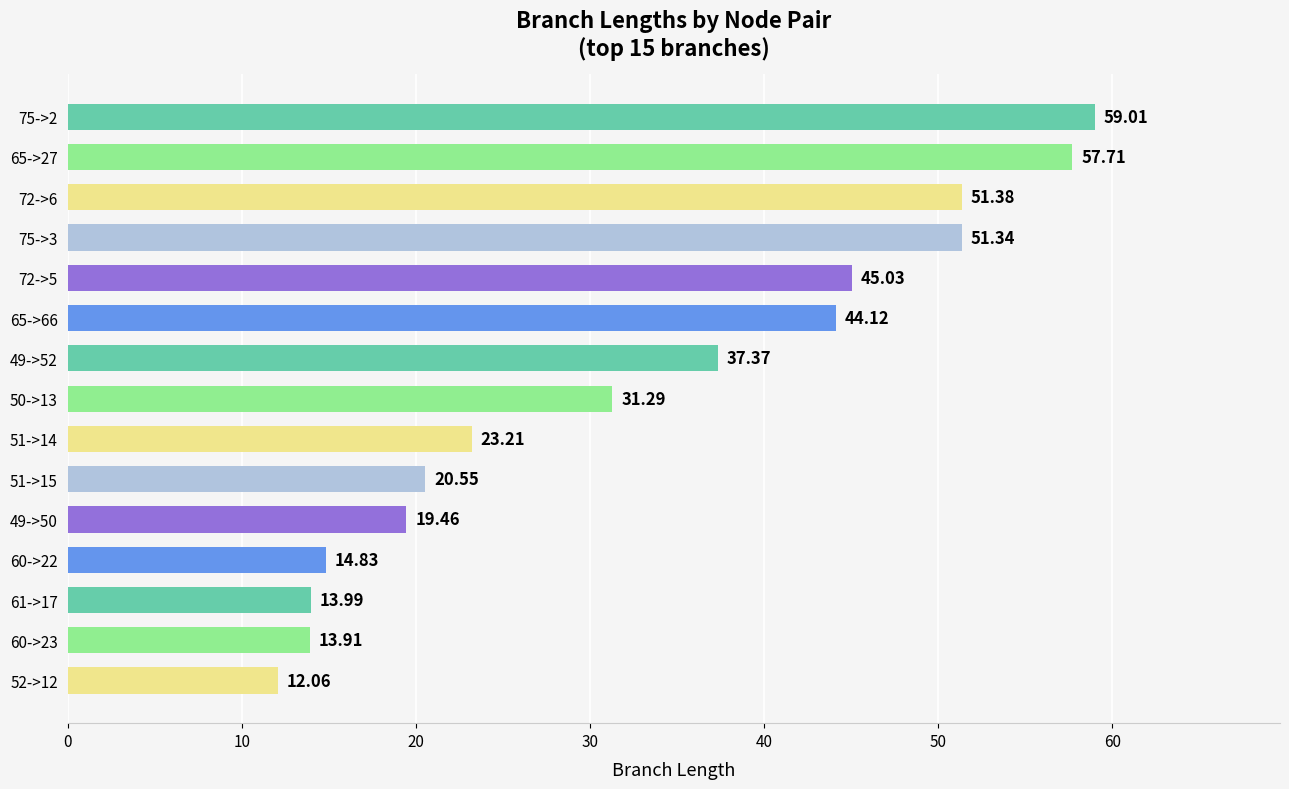

What is the difference between the maximum and second lowest values?

45.1